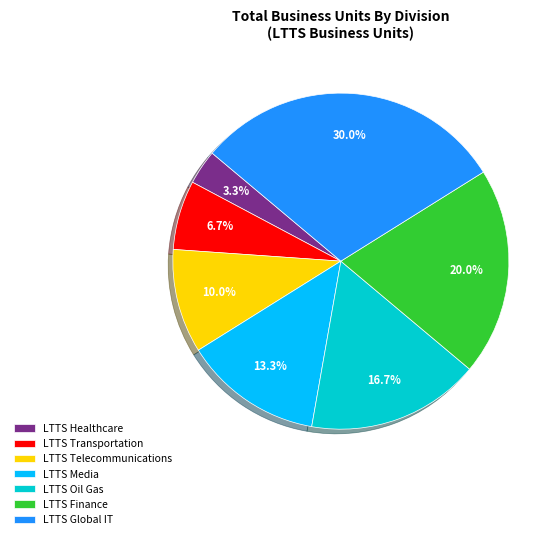

What percentage is the LTTS Telecommunications slice, to the nearest percent?

10%